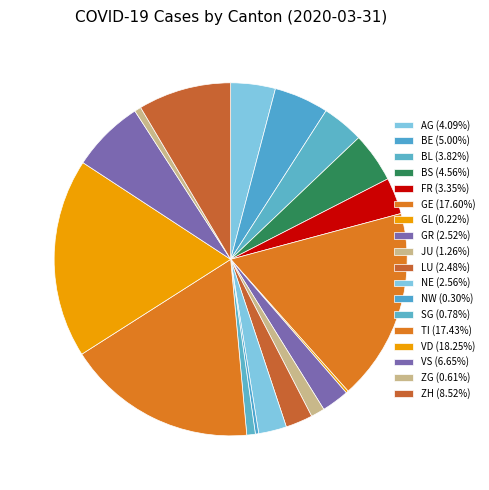

Is there any slice that represents more than half of the pie?

No